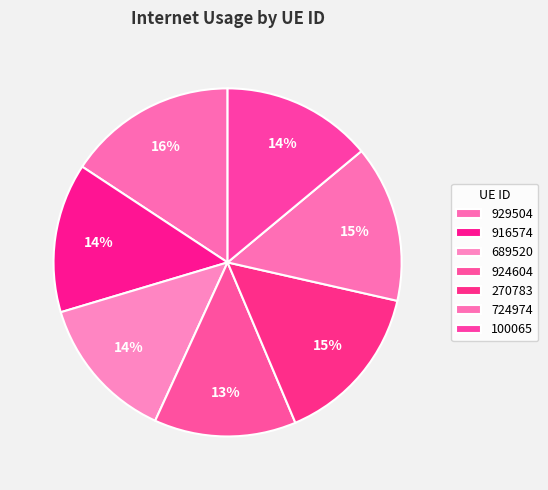

How many segments does this pie chart have?

7